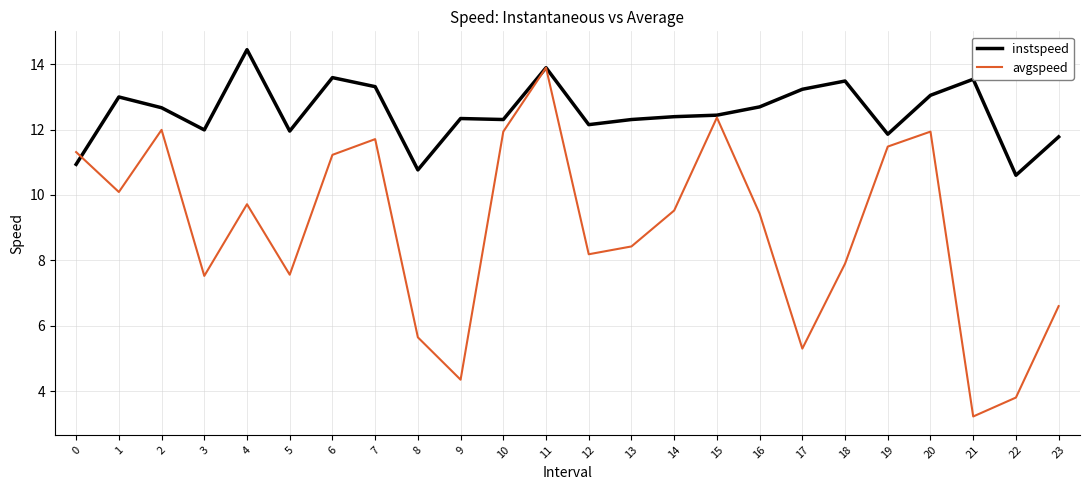

List the series in order of their overall mean, highest first.

instspeed, avgspeed